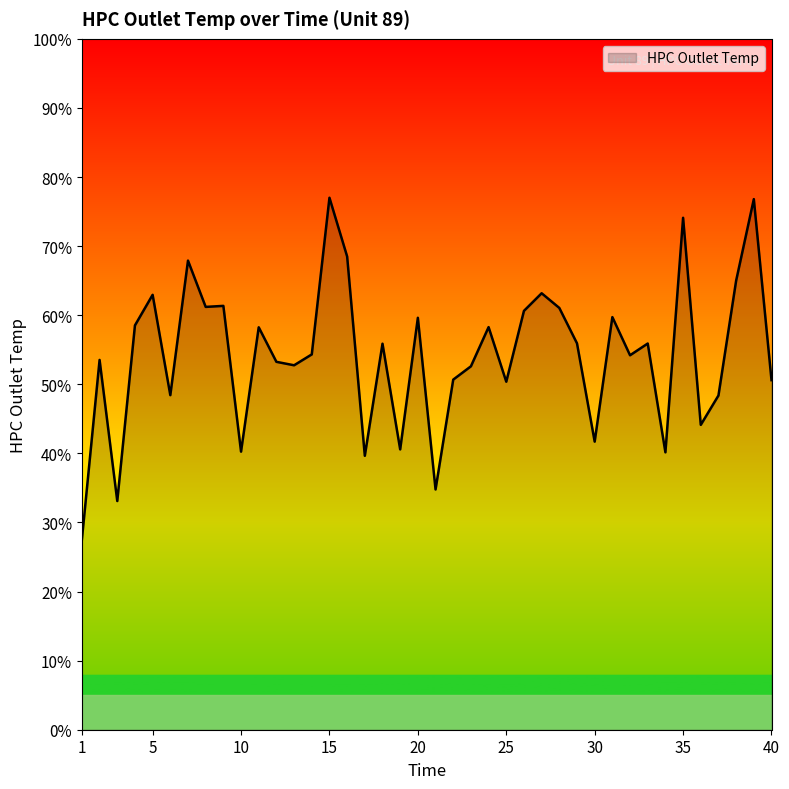

How many lines are shown in the chart?

1